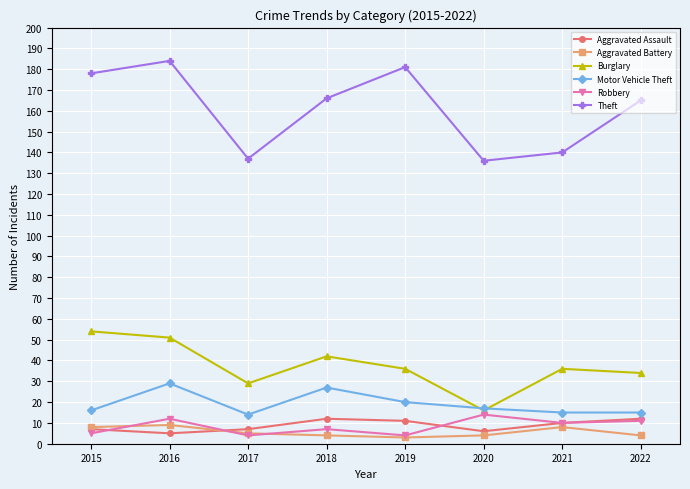

At which category is the sum across all series the highest?

2016